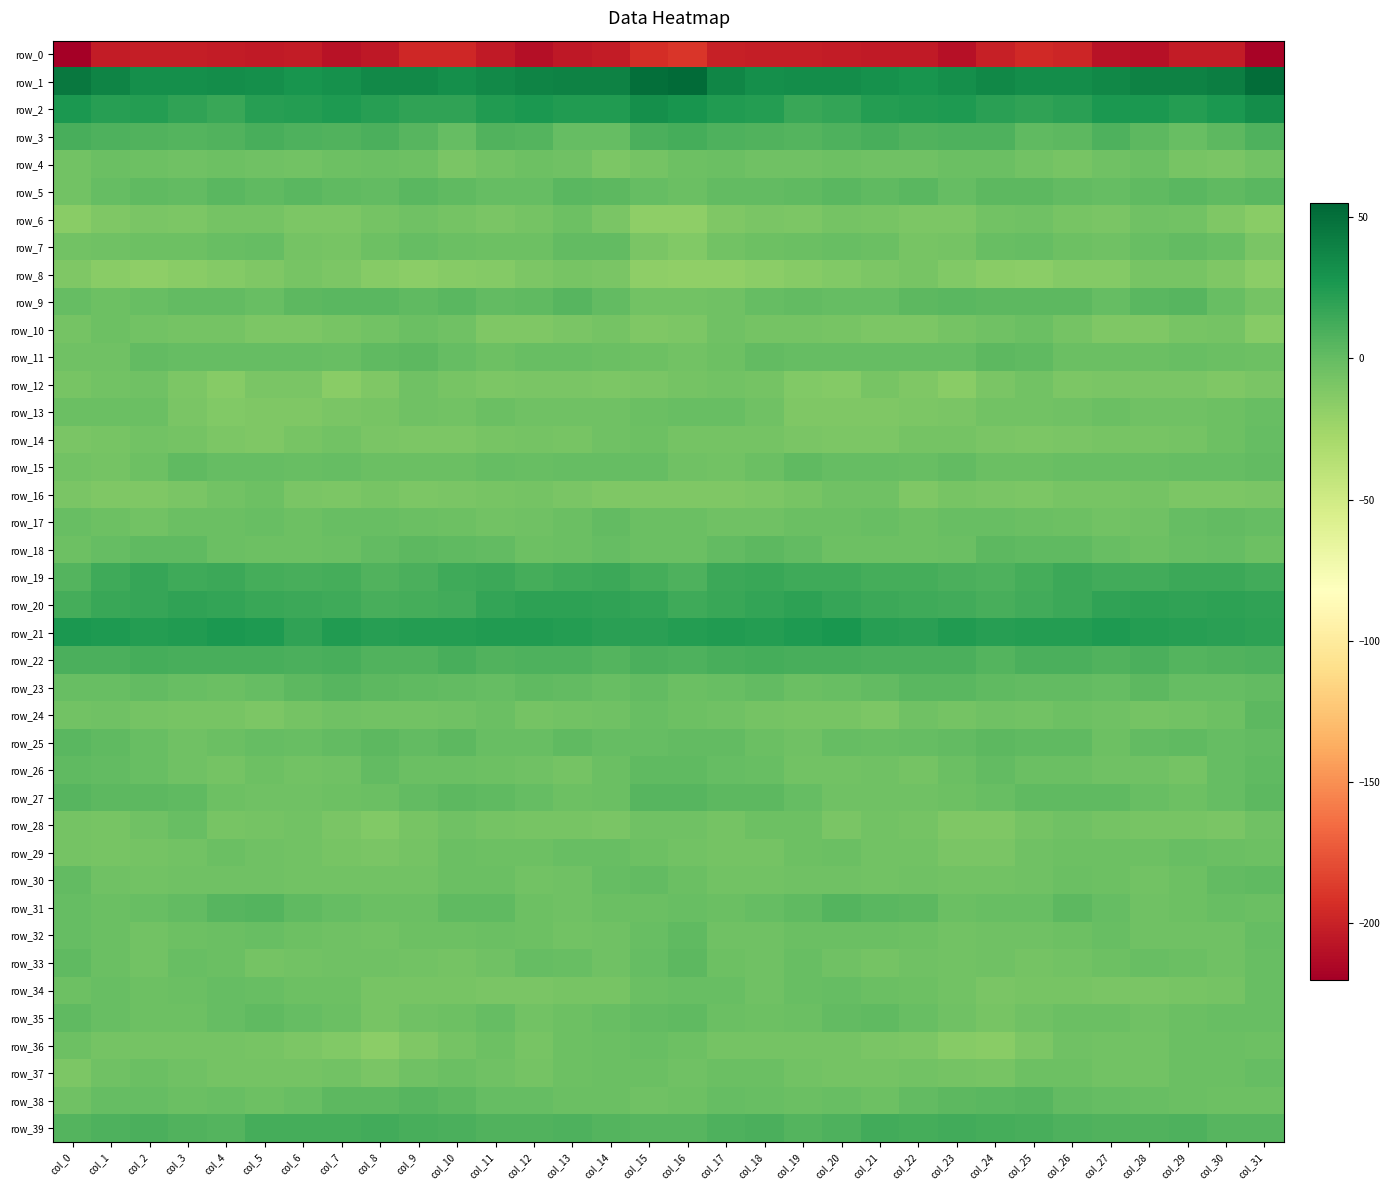

What is the total value across all series at col_8?

-219.9